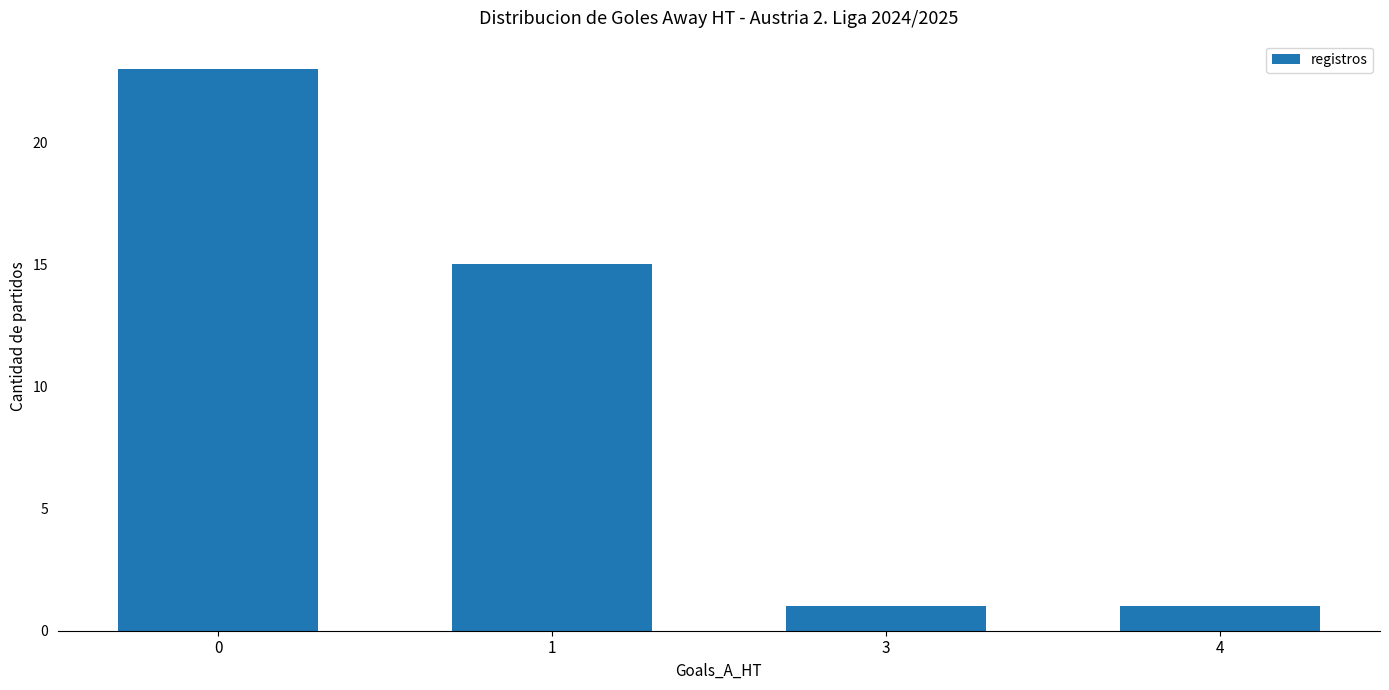

What is the sum of the values at 3 and 0?

24